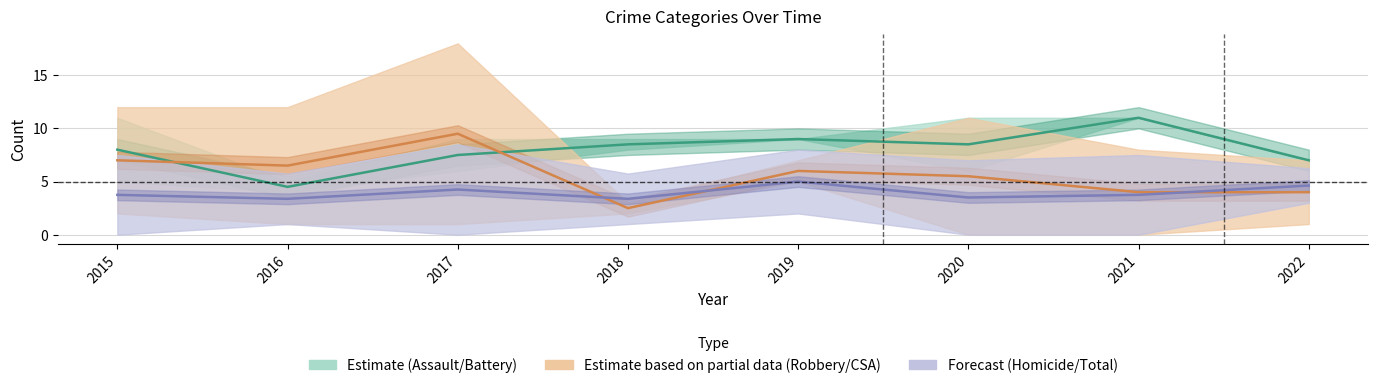

Rank the categories by Homicide value from highest to lowest.

2019, 2022, 2017, 2015, 2021, 2020, 2016, 2018